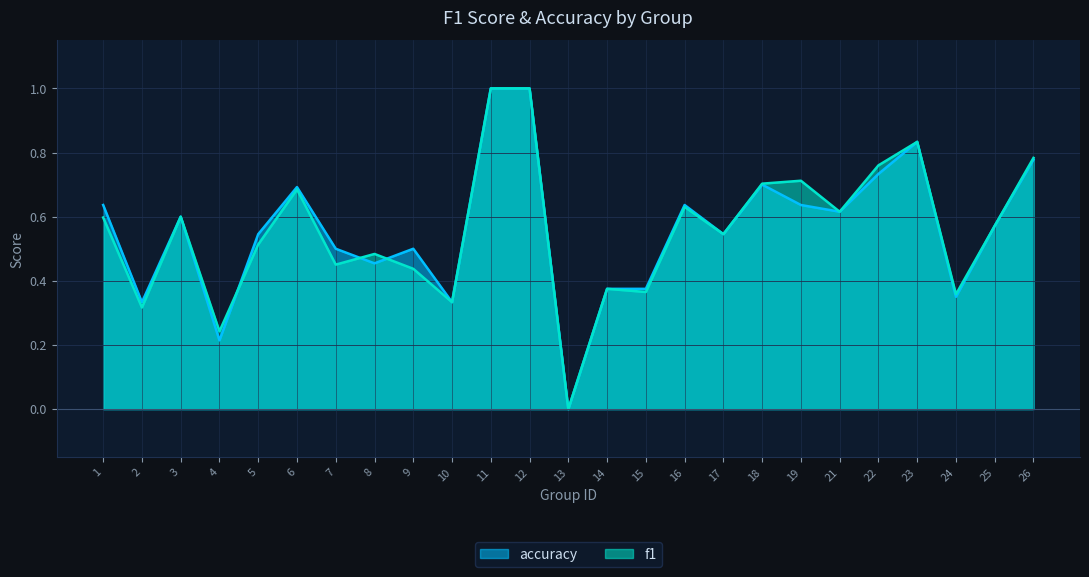

What is the difference between the f1 values at 6 and 3?

0.1